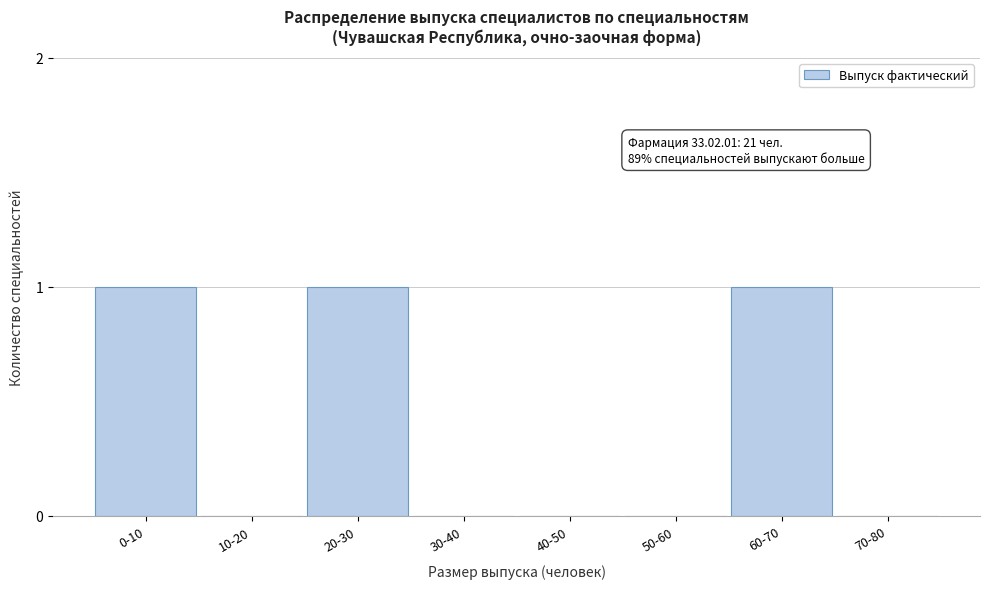

Reading right to left, extract all data points from this chart.

70-80=0	60-70=1	50-60=0	40-50=0	30-40=0	20-30=1	10-20=0	0-10=1